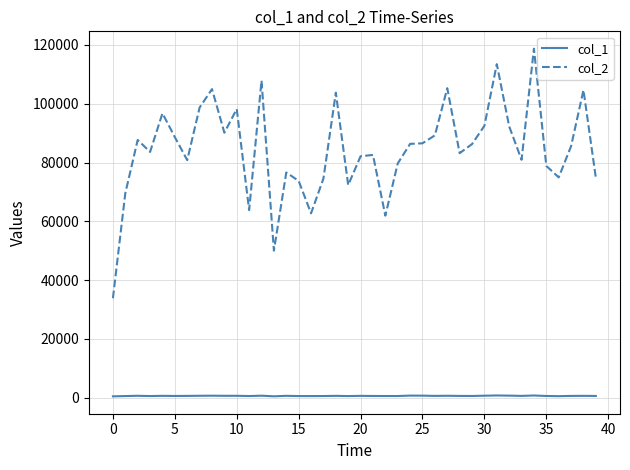

What is the greatest value displayed?

118713